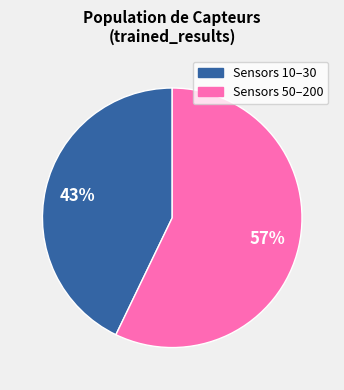

How many slices are in this pie chart?

2